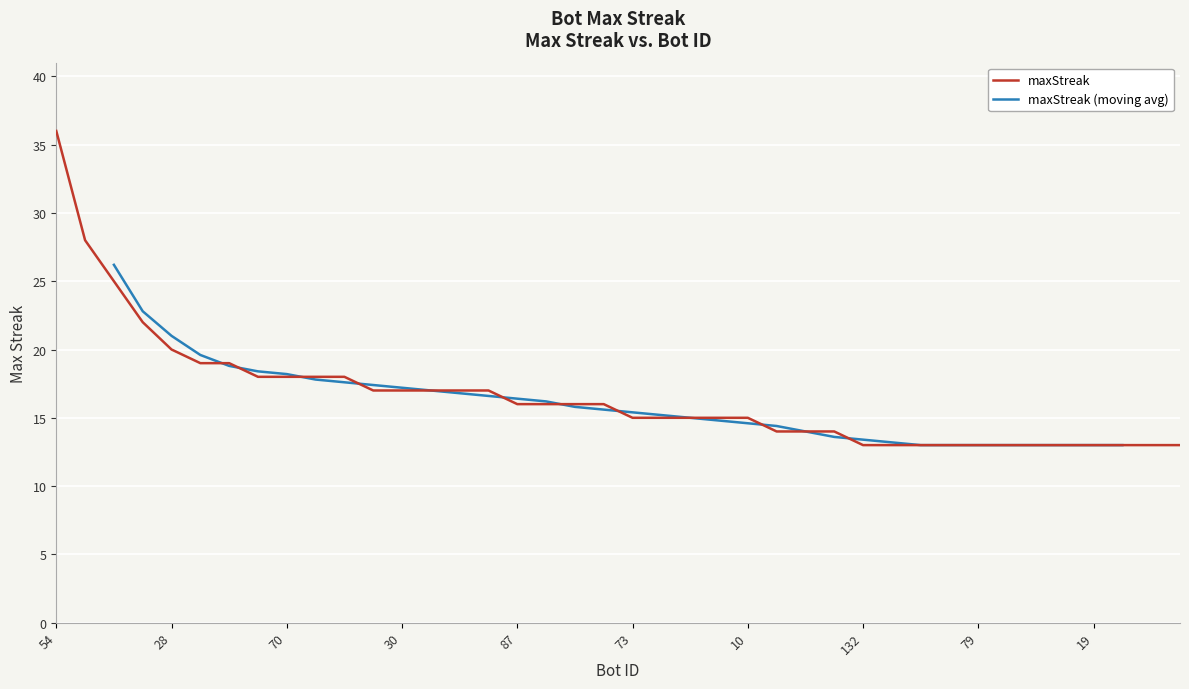

What is the label of the 7th point from the left?

59